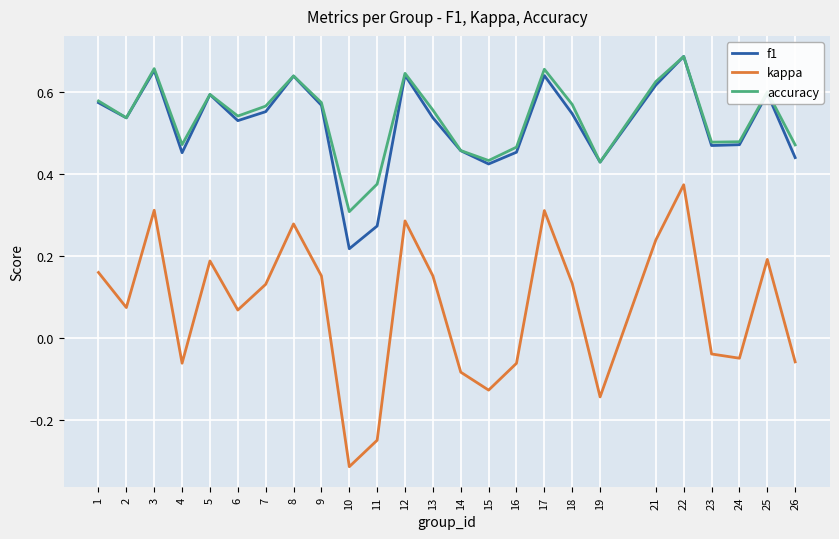

Which series has the largest total across all categories?

accuracy